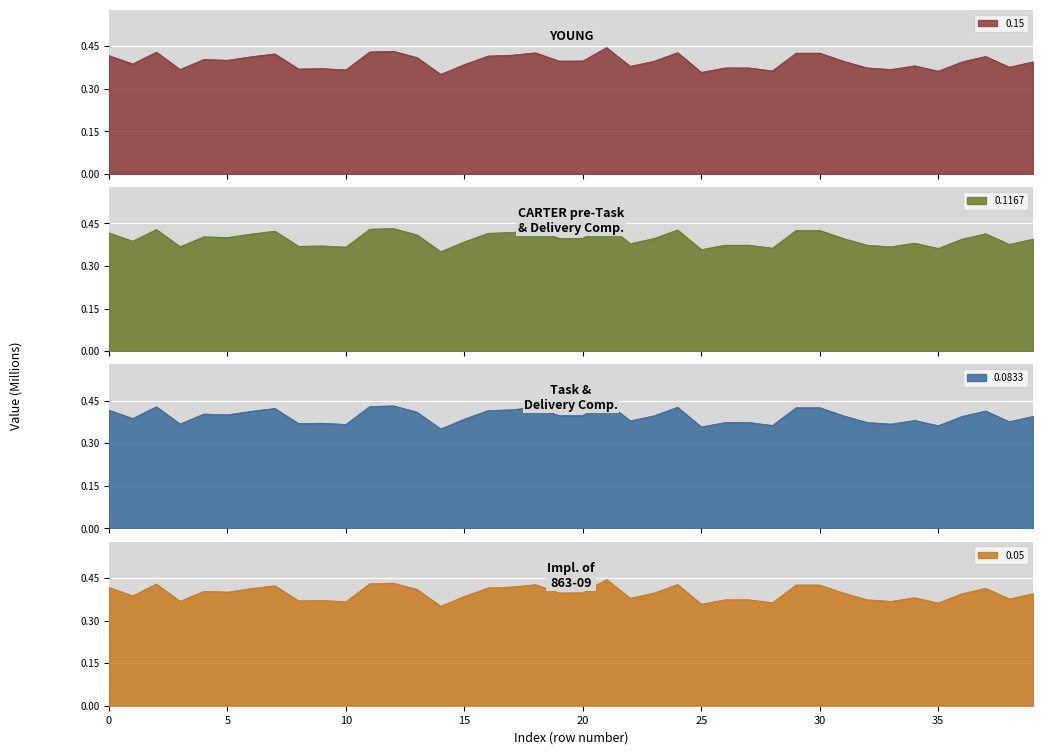

How many categories are shown in the chart?

40